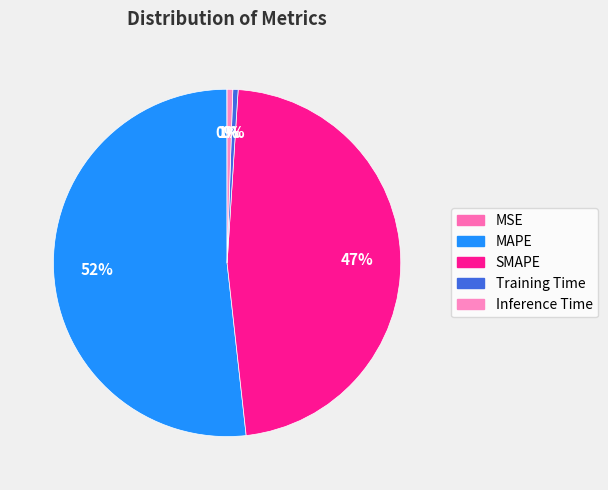

What is the largest slice in the pie chart?

MAPE